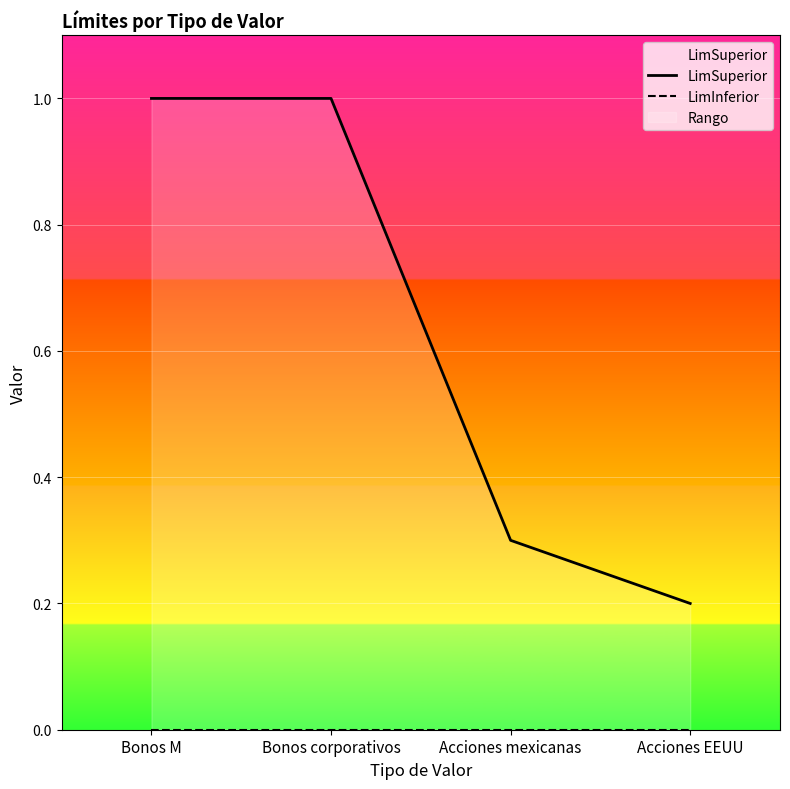

Reading left to right, list all the values displayed in this chart.

LimSuperior: Bonos M=1.0	Bonos corporativos=1.0	Acciones mexicanas=0.3	Acciones EEUU=0.2
LimInferior: Bonos M=0.0	Bonos corporativos=0.0	Acciones mexicanas=0.0	Acciones EEUU=0.0